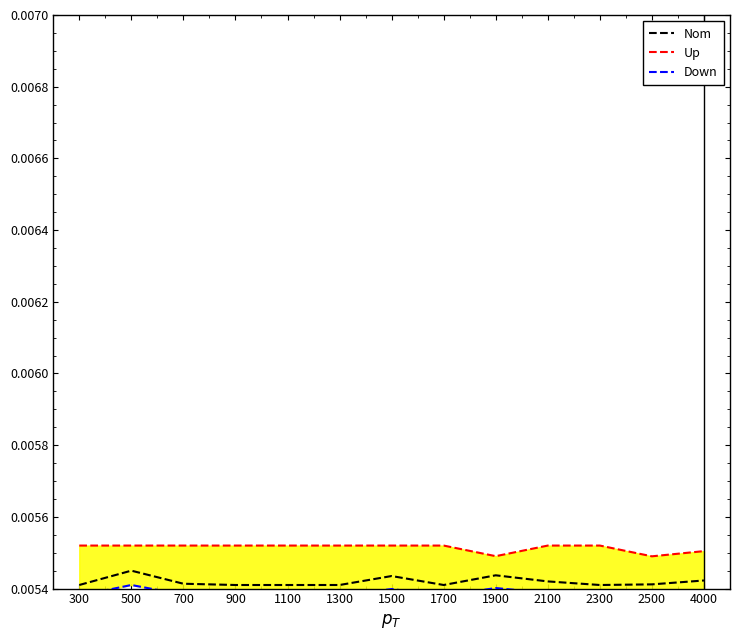

The Down series shows 0.0 at 300. True or false?

False